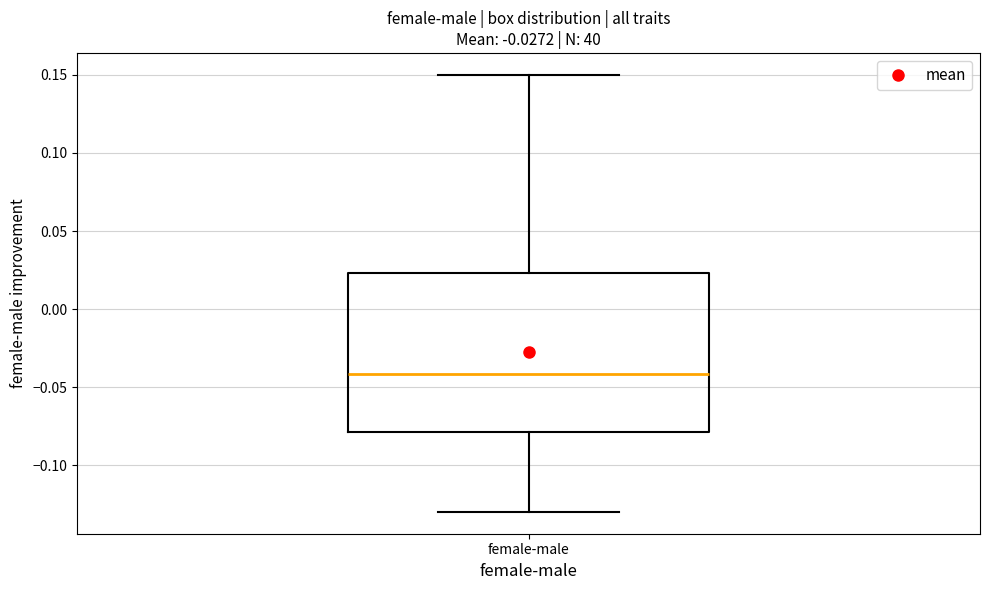

Transcribe this box plot: give where the median line is, the range the box spans, and where the two whiskers end, as read against the y-axis. The values are not printed on the chart, so give them approximately, as read against the axis.

median -0.040, box -0.080 to 0.025, whiskers -0.130 to 0.150